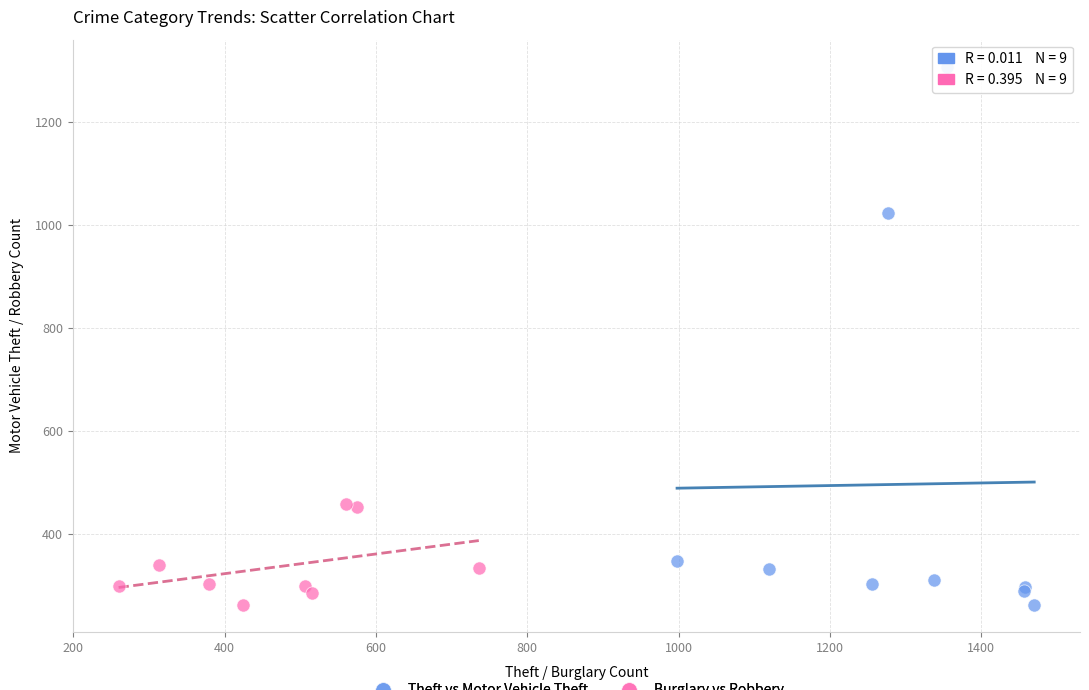

Which series reaches the maximum Y coordinate?

Theft vs Motor Vehicle Theft